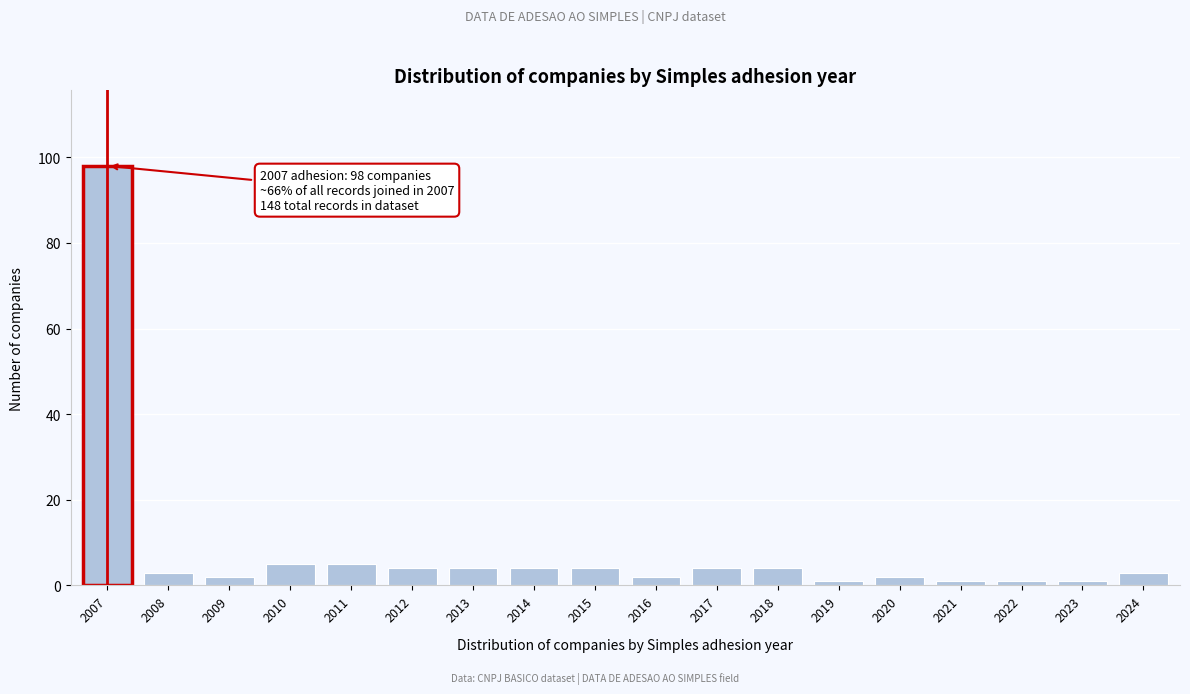

Reading right to left, what are all the values shown in this chart?

3	1	1	1	2	1	4	4	2	4	4	4	4	5	5	2	3	98